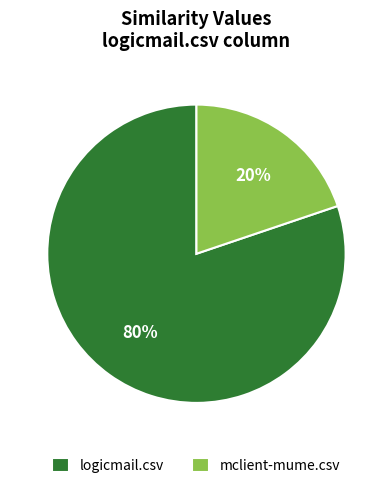

To the nearest percent, what is the difference between the mclient-mume.csv and logicmail.csv slice percentages?

60%